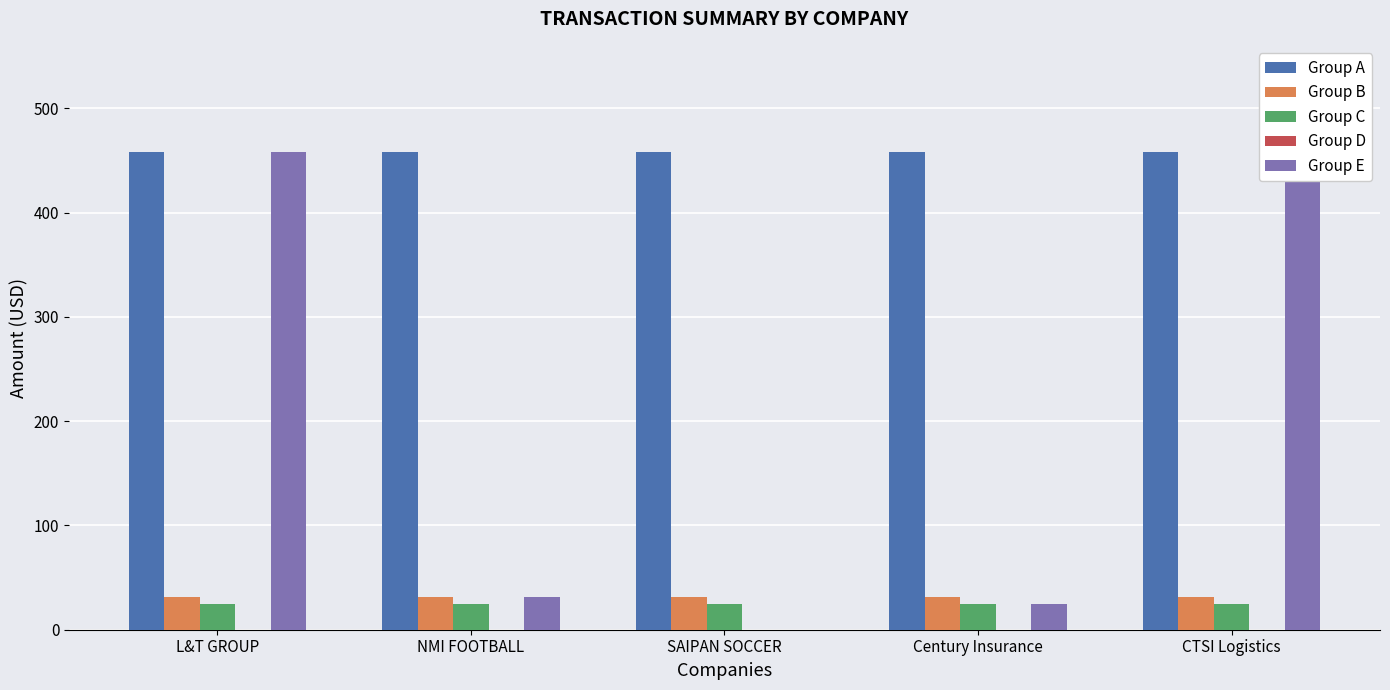

Read the Group B value at NMI FOOTBALL.

31.0